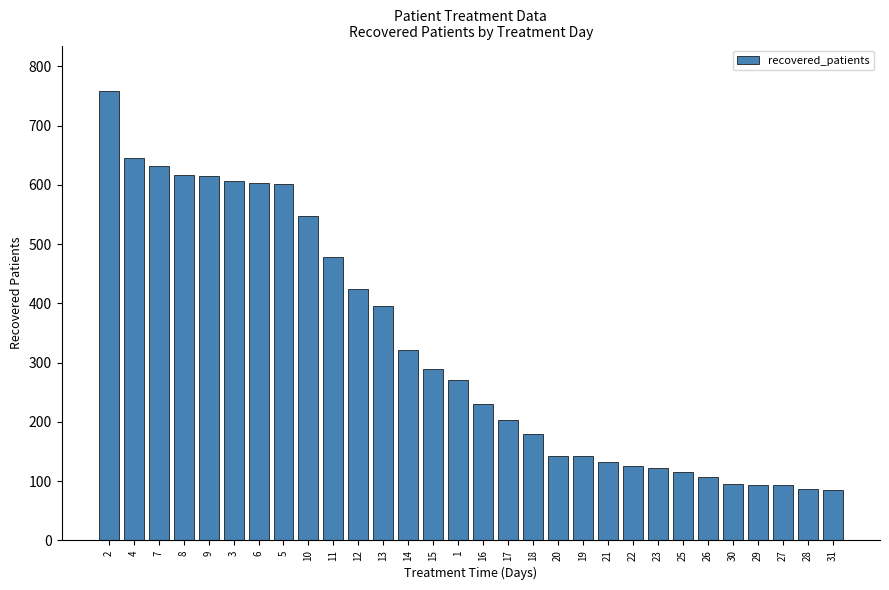

Is it true that the value at 15 is 76?

False